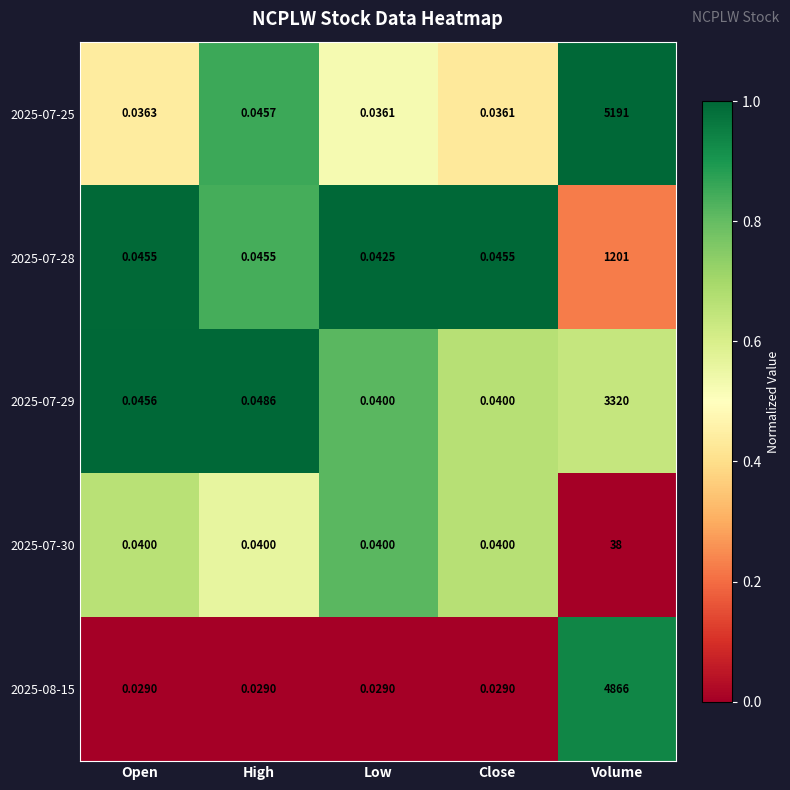

At which label does 2025-08-15 reach its peak?

Volume